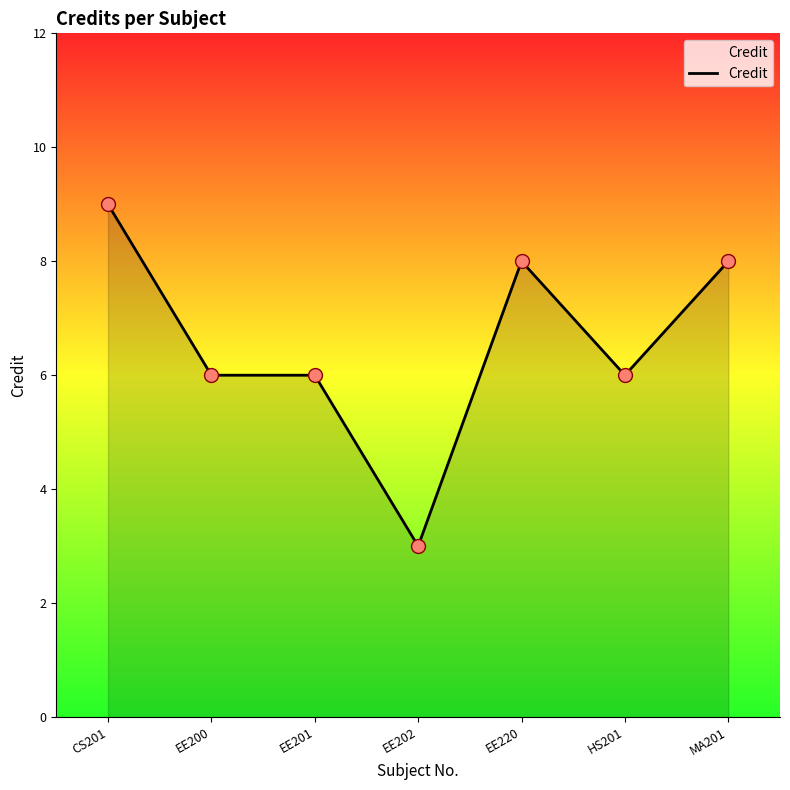

What is the change in value from CS201 to HS201?

-3